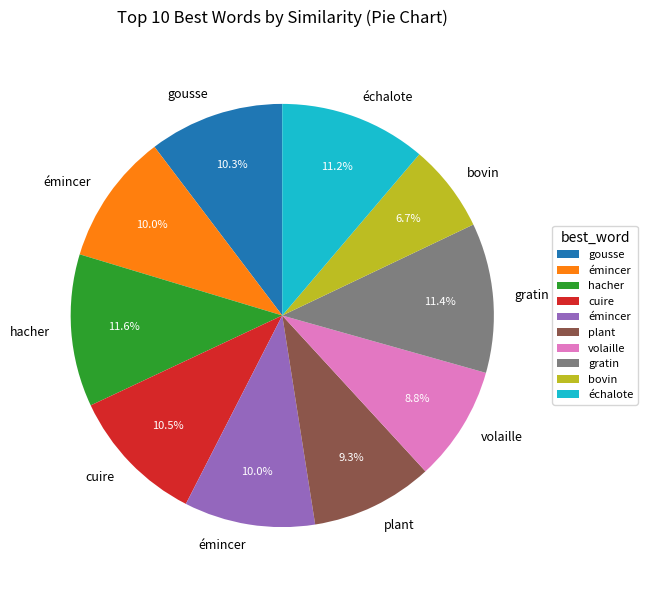

Is there any slice that represents more than half of the pie?

No